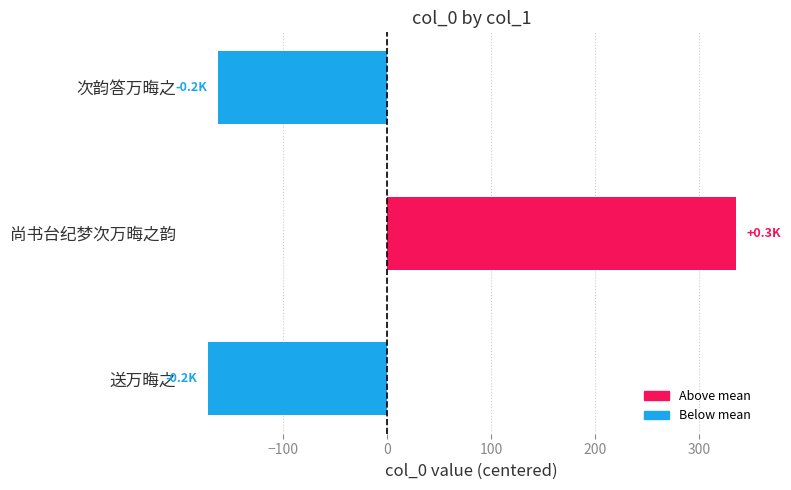

Reading bottom to top, transcribe all the data shown in this chart.

-172.7	335.3	-162.7